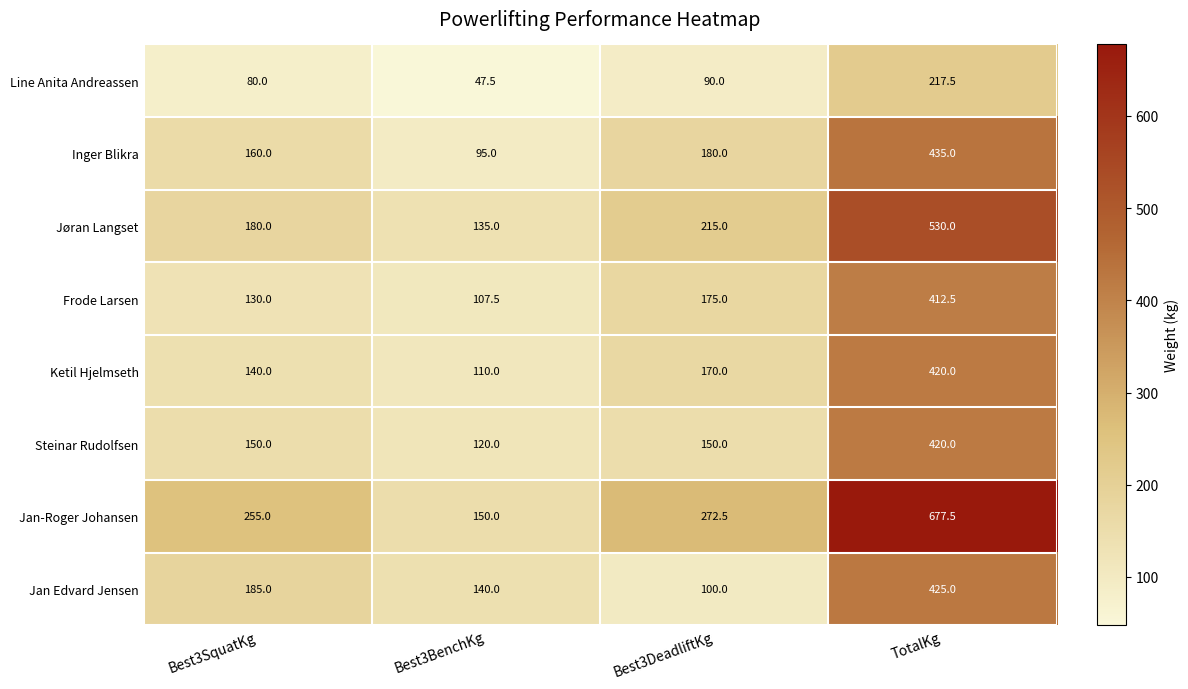

Between Best3BenchKg and TotalKg, which series saw the biggest shift?

Jan-Roger Johansen